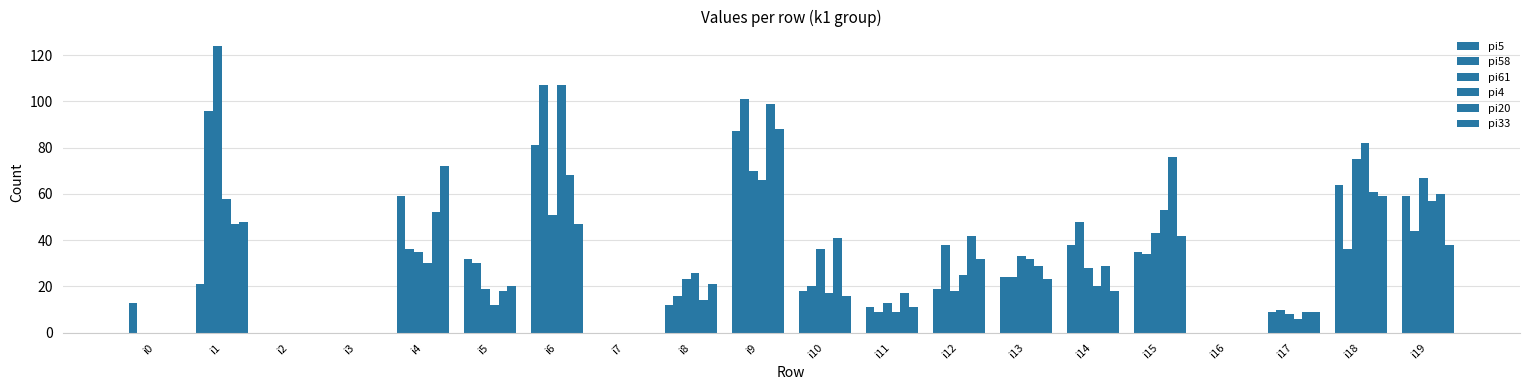

What is the sum of all pi4 values?

600